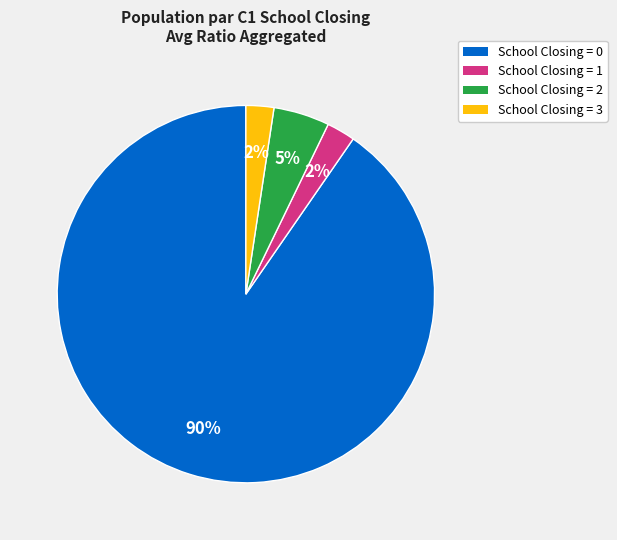

How many slices are in this pie chart?

4